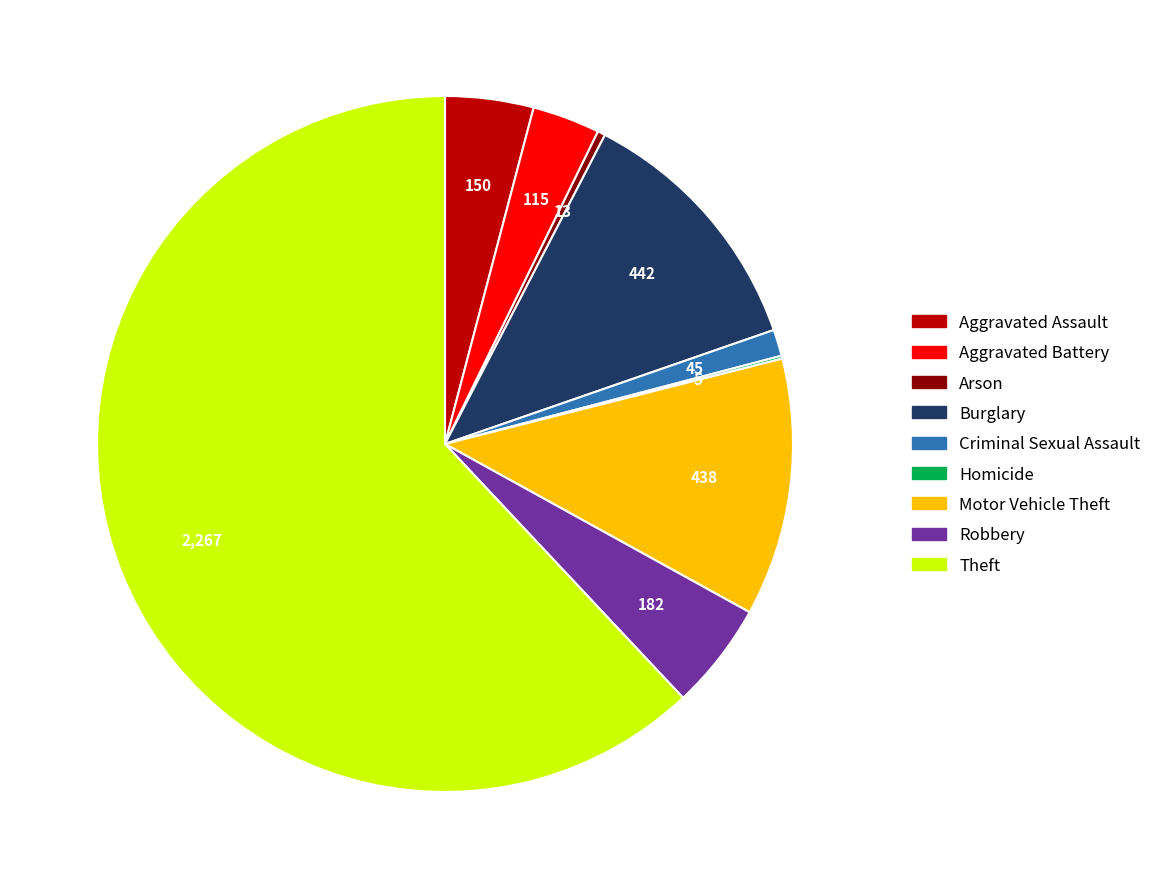

True or false: Aggravated Battery accounts for 10% of the total.

False